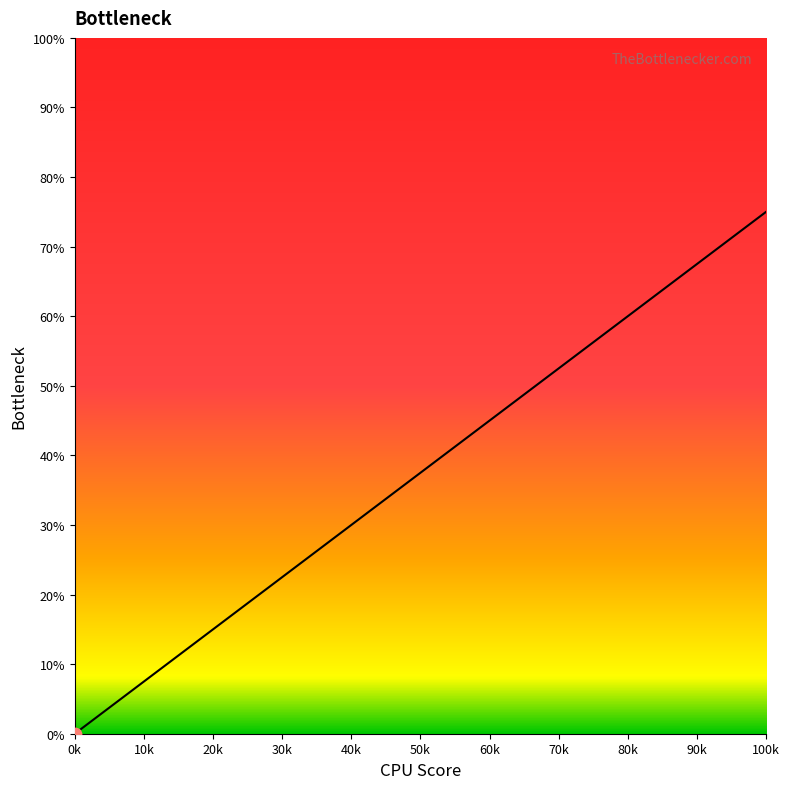

What is the maximum value shown in the chart?

75.0